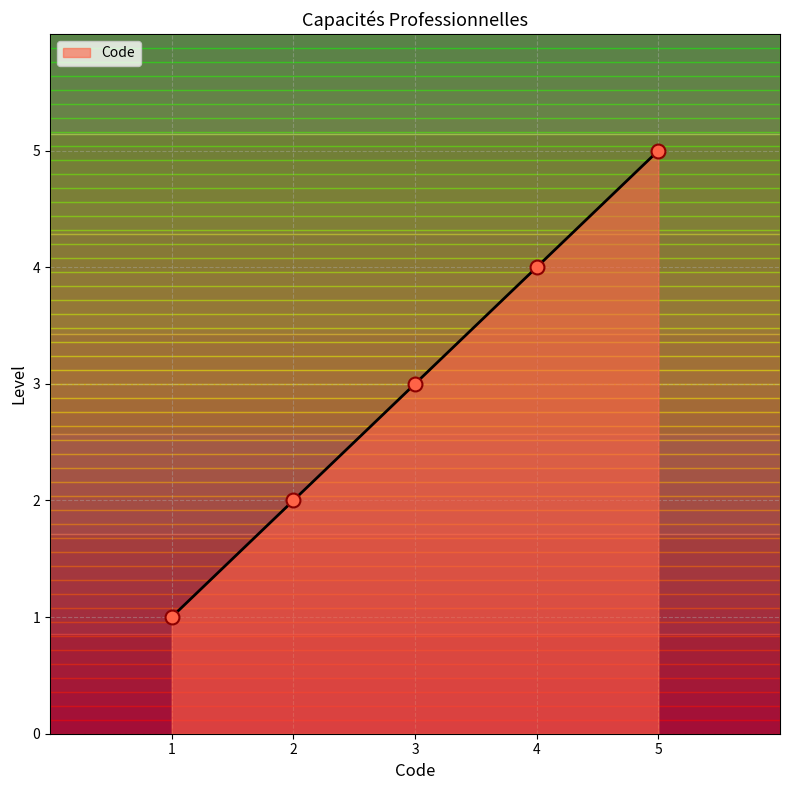

Which has a higher value, 3 or 5?

5